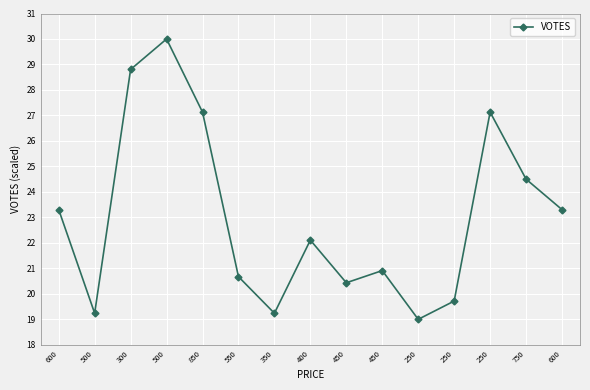

How many categories are shown in the chart?

15